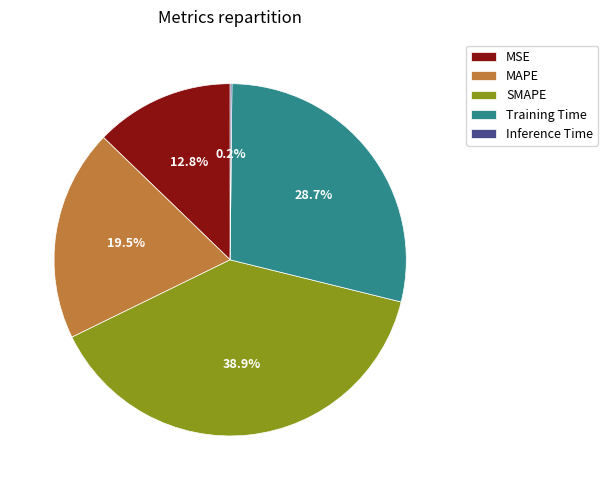

Between SMAPE and Training Time, which is larger?

SMAPE